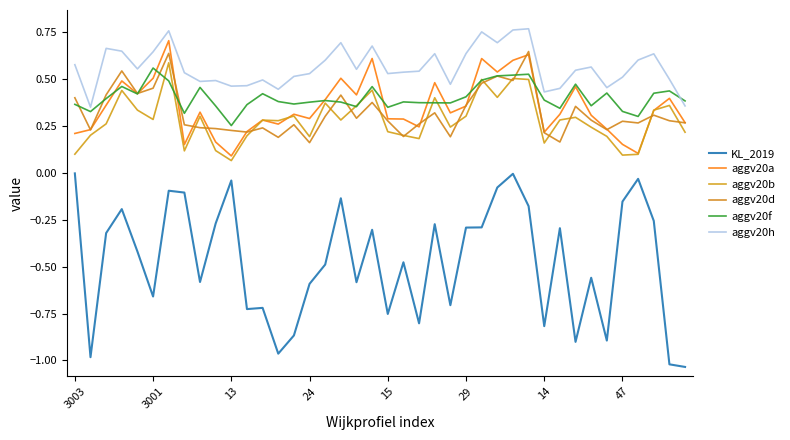

At how many categories does at least one series exceed 0?

40